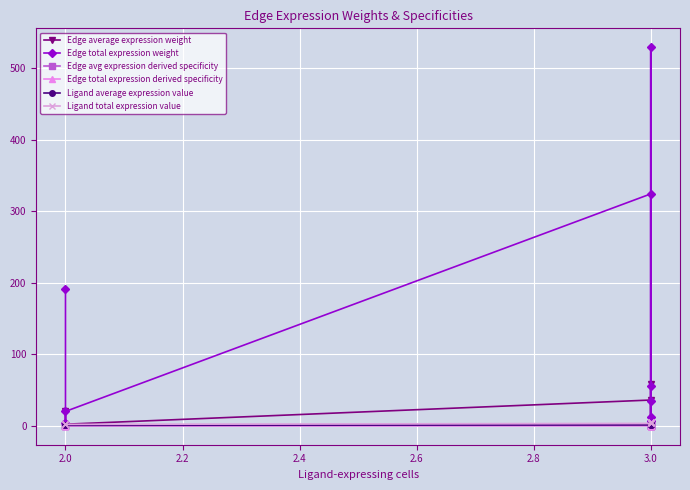

True or false: Ligand total expression value has more than 1 interior local peaks.

False